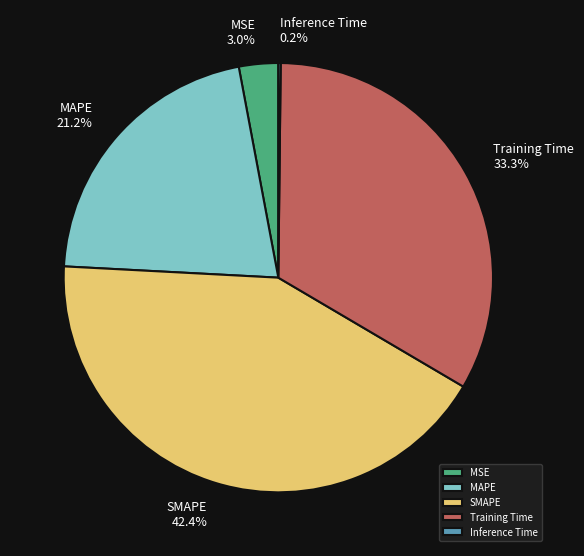

Combined, do MAPE and Training Time account for over 50%?

Yes